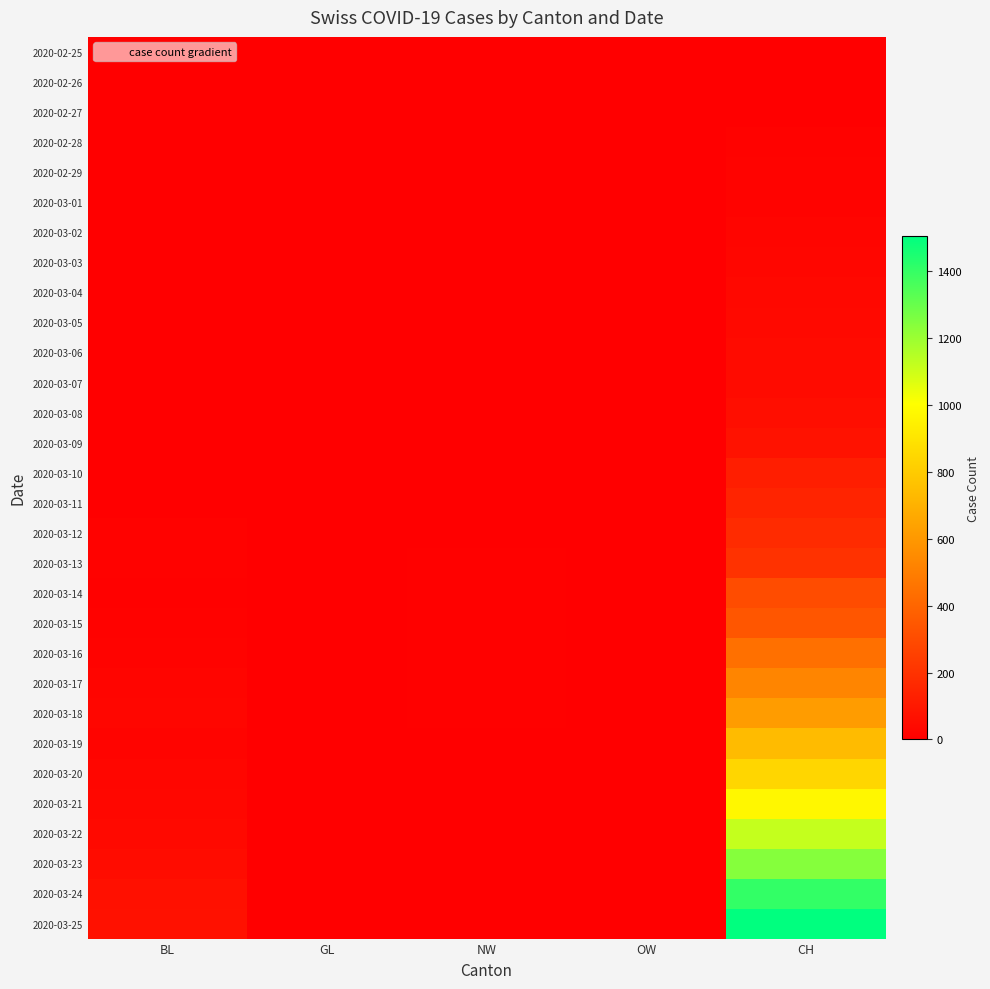

Reading left to right, list all the values displayed in this chart.

2020-02-25: BL=0	GL=0	NW=0	OW=0	CH=0
2020-02-26: BL=0	GL=0	NW=0	OW=0	CH=1
2020-02-27: BL=1	GL=0	NW=0	OW=0	CH=2
2020-02-28: BL=0	GL=0	NW=0	OW=0	CH=13
2020-02-29: BL=1	GL=0	NW=0	OW=0	CH=15
2020-03-01: BL=1	GL=0	NW=0	OW=0	CH=16
2020-03-02: BL=1	GL=0	NW=0	OW=0	CH=22
2020-03-03: BL=1	GL=0	NW=0	OW=0	CH=27
2020-03-04: BL=1	GL=0	NW=0	OW=0	CH=35
2020-03-05: BL=1	GL=0	NW=0	OW=0	CH=39
2020-03-06: BL=4	GL=0	NW=0	OW=0	CH=47
2020-03-07: BL=4	GL=0	NW=0	OW=0	CH=48
2020-03-08: BL=4	GL=0	NW=0	OW=0	CH=61
2020-03-09: BL=4	GL=0	NW=0	OW=0	CH=74
2020-03-10: BL=5	GL=0	NW=0	OW=0	CH=122
2020-03-11: BL=3	GL=0	NW=2	OW=0	CH=144
2020-03-12: BL=9	GL=0	NW=5	OW=0	CH=173
2020-03-13: BL=12	GL=0	NW=6	OW=0	CH=199
2020-03-14: BL=8	GL=0	NW=6	OW=0	CH=302
2020-03-15: BL=12	GL=0	NW=6	OW=0	CH=338
2020-03-16: BL=17	GL=0	NW=7	OW=0	CH=442
2020-03-17: BL=26	GL=0	NW=6	OW=0	CH=525
2020-03-18: BL=27	GL=0	NW=6	OW=0	CH=616
2020-03-19: BL=19	GL=0	NW=5	OW=0	CH=740
2020-03-20: BL=27	GL=0	NW=5	OW=0	CH=841
2020-03-21: BL=30	GL=0	NW=5	OW=0	CH=970
2020-03-22: BL=40	GL=0	NW=5	OW=0	CH=1119
2020-03-23: BL=51	GL=3	NW=5	OW=0	CH=1240
2020-03-24: BL=66	GL=3	NW=4	OW=0	CH=1403
2020-03-25: BL=68	GL=2	NW=3	OW=2	CH=1504